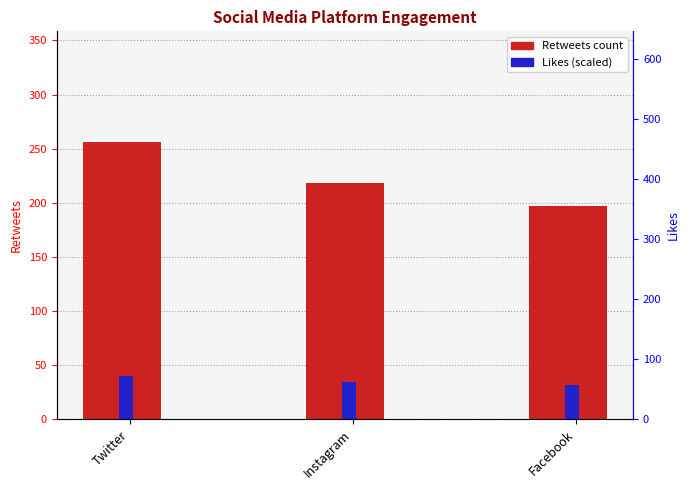

How many Retweets values are between 197 and 256?

3